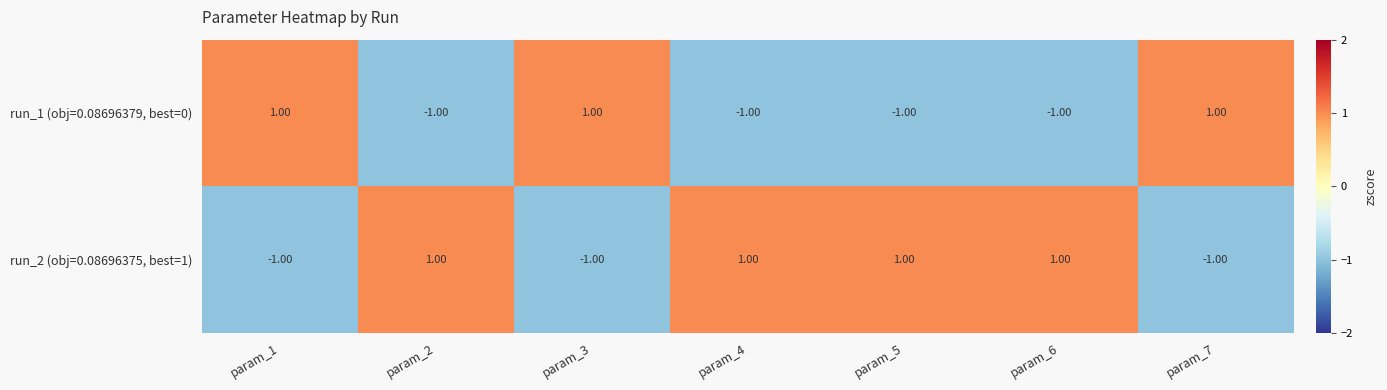

Rank the series by their average value, from lowest to highest.

run_1 (obj=0.08696379, best=0), run_2 (obj=0.08696375, best=1)